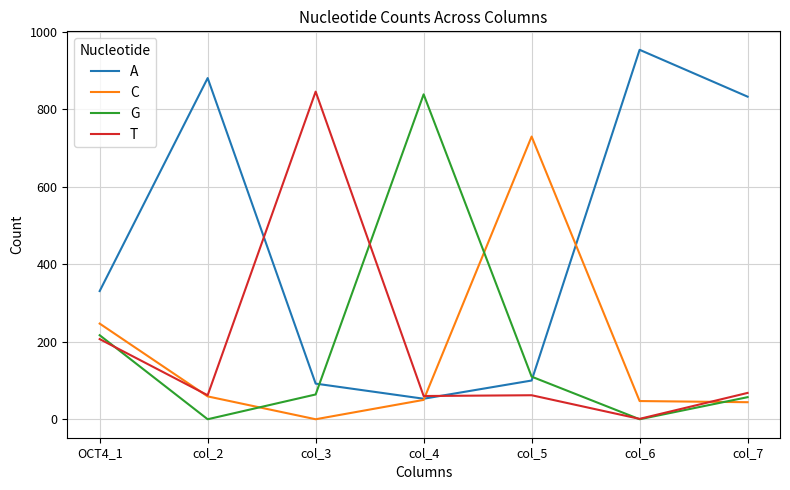

Is this an area chart (filled region under the line)?

No